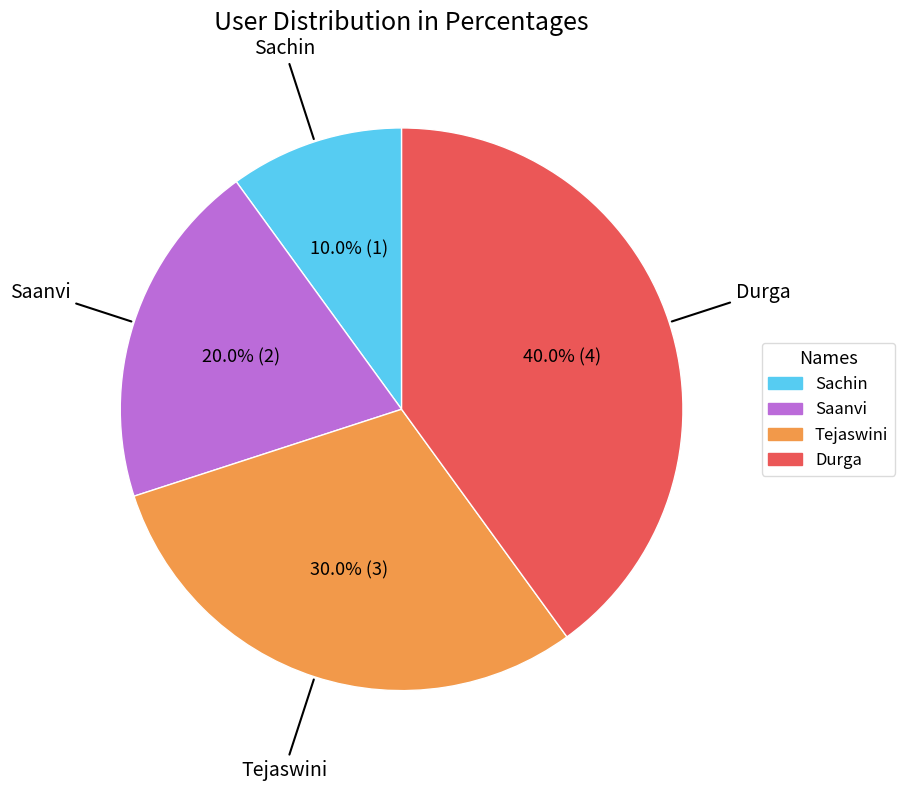

Between Sachin and Saanvi, which is larger?

Saanvi